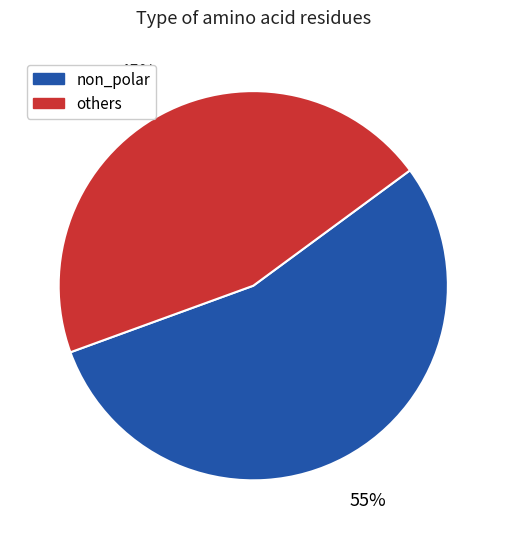

Rank the categories by value from highest to lowest.

non_polar, others